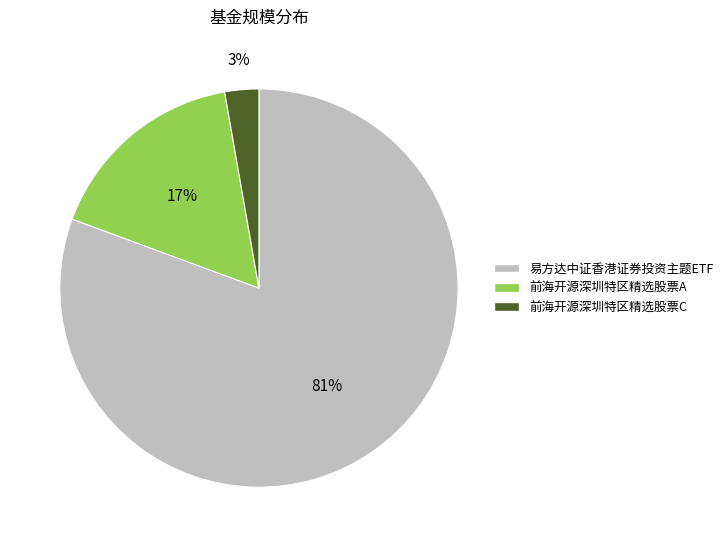

Which category has the smallest portion of the pie?

前海开源深圳特区精选股票C